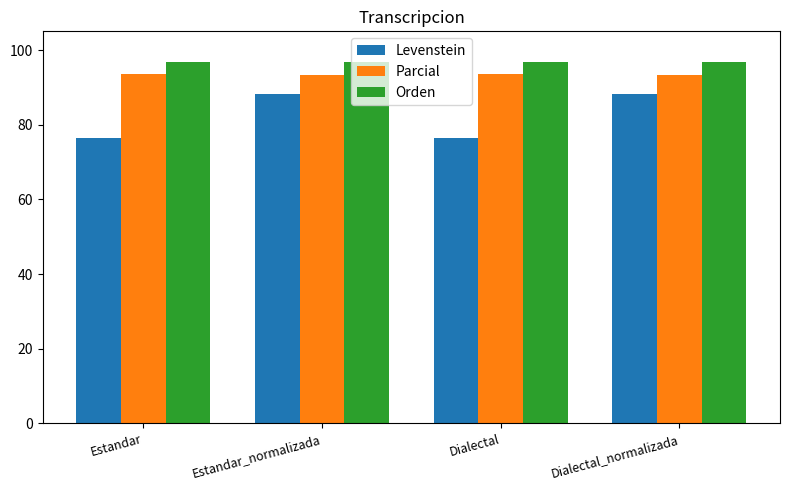

Count the Parcial values in the range 93 to 94.

4